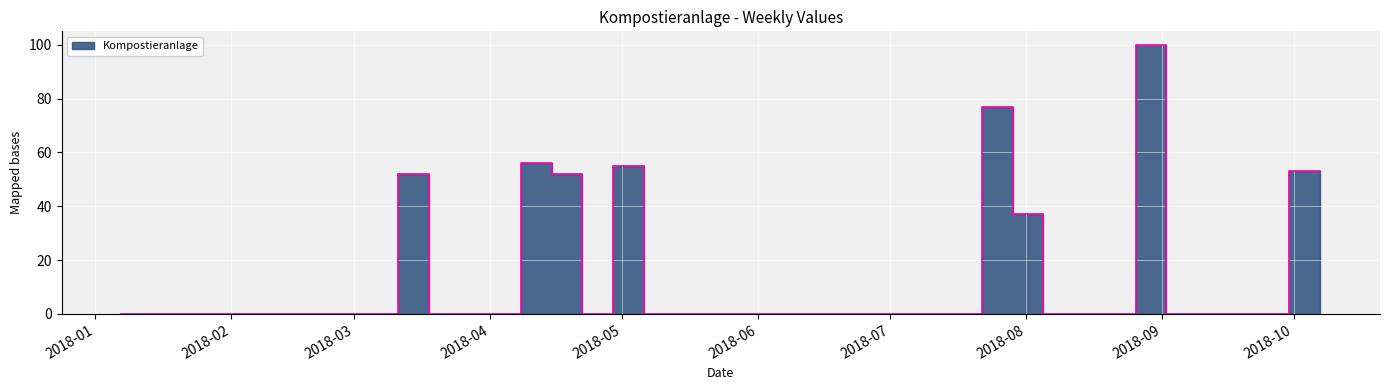

Which category has the lowest value across all series?

2018-01-07